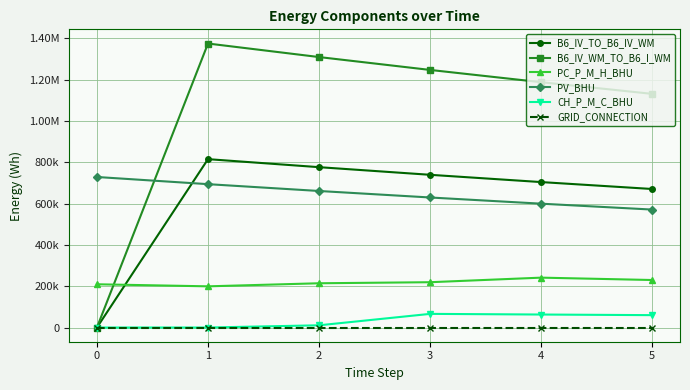

Does the chart have visible grid lines?

Yes